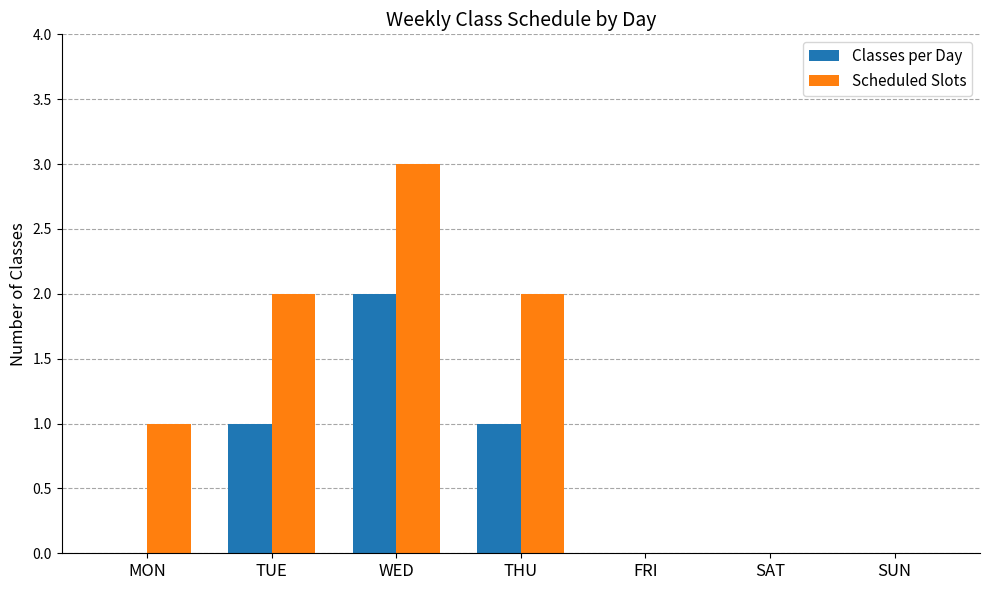

What are all the series names shown in the legend?

Classes per Day, Scheduled Slots